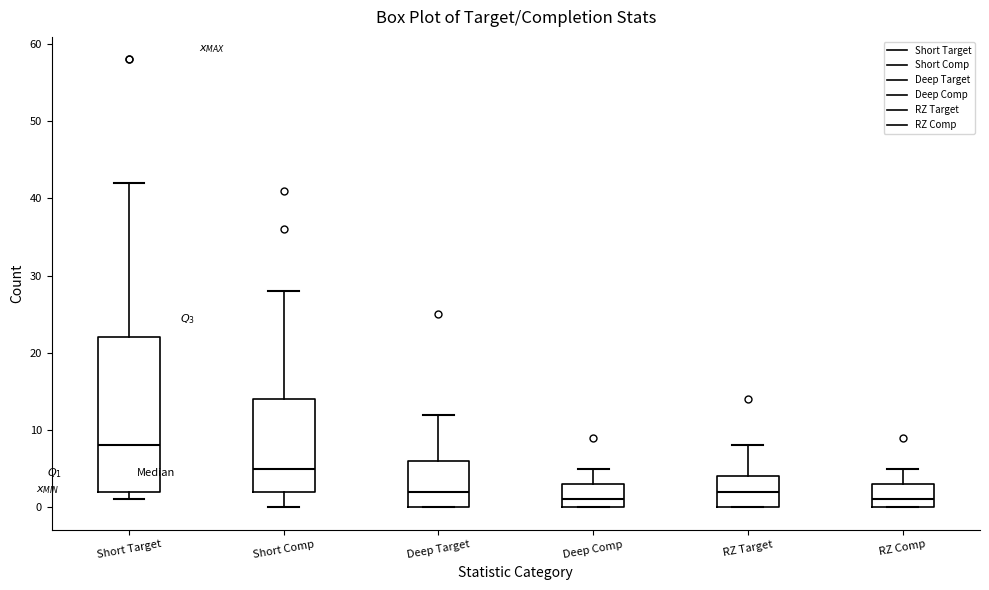

Which box has the highest median line?

Short Target